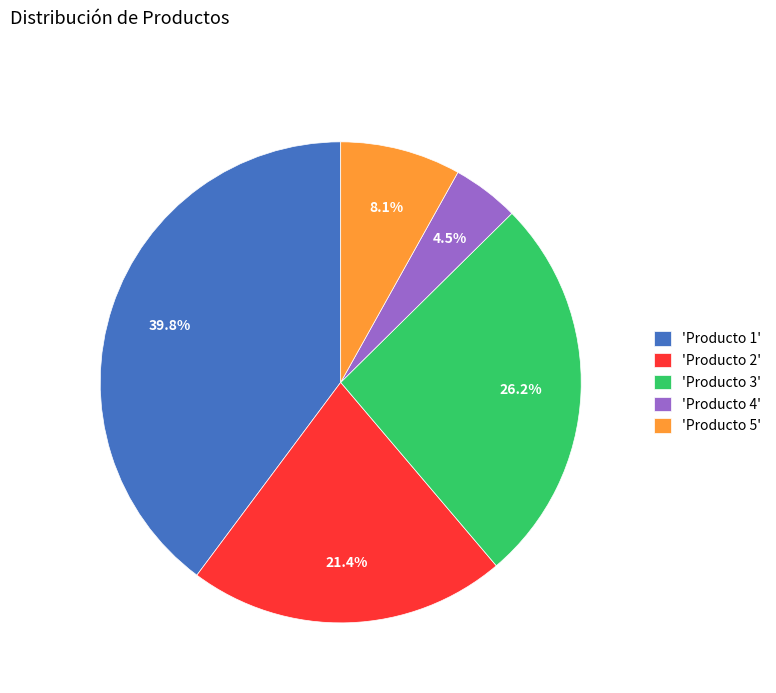

Is there any slice that represents more than half of the pie?

No